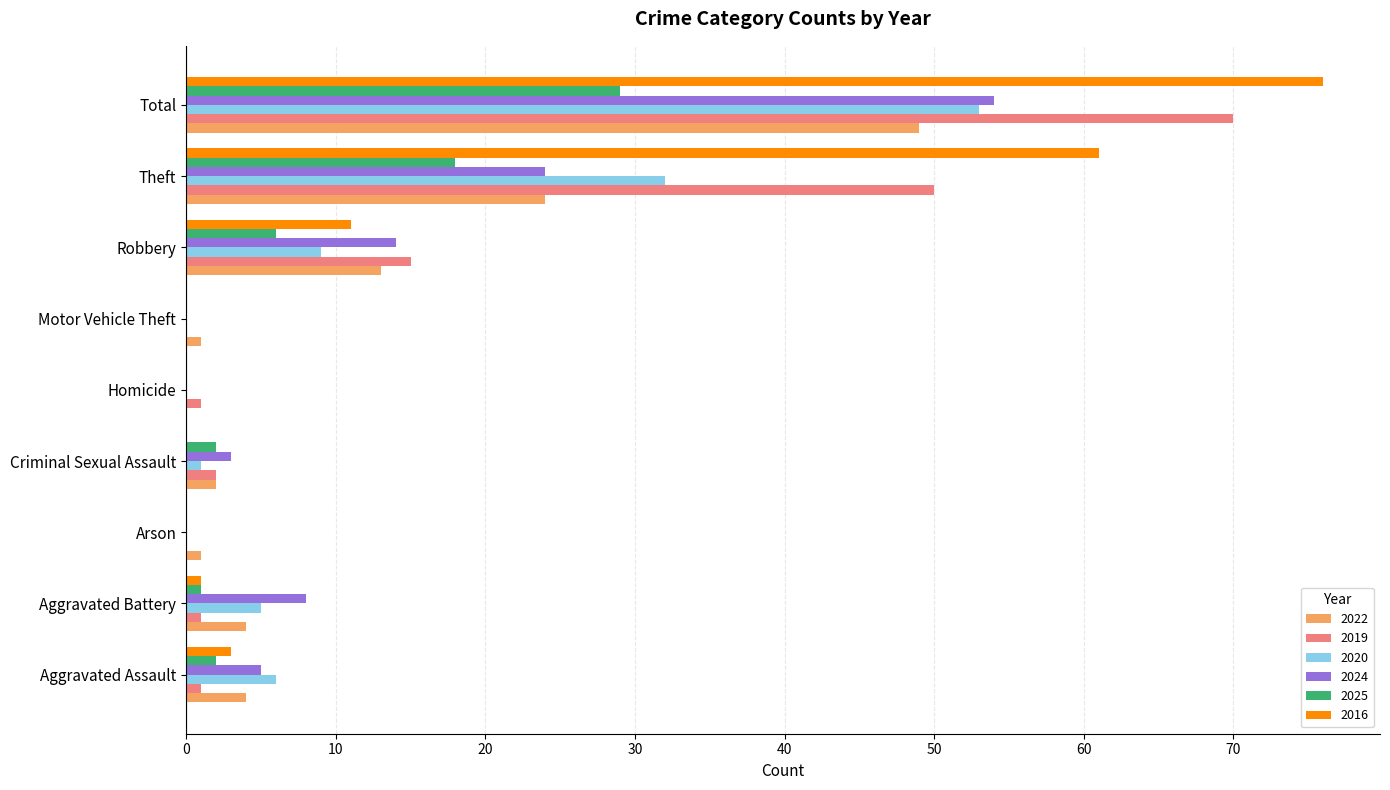

Between Aggravated Assault and Arson, which series saw the biggest shift?

2020